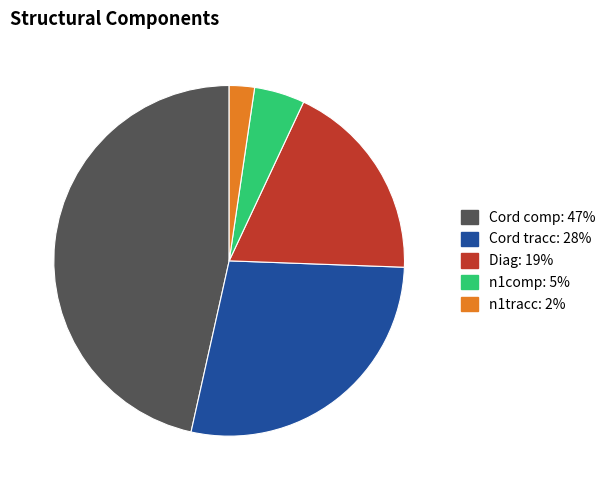

What is the smallest slice in the pie chart?

n1tracc